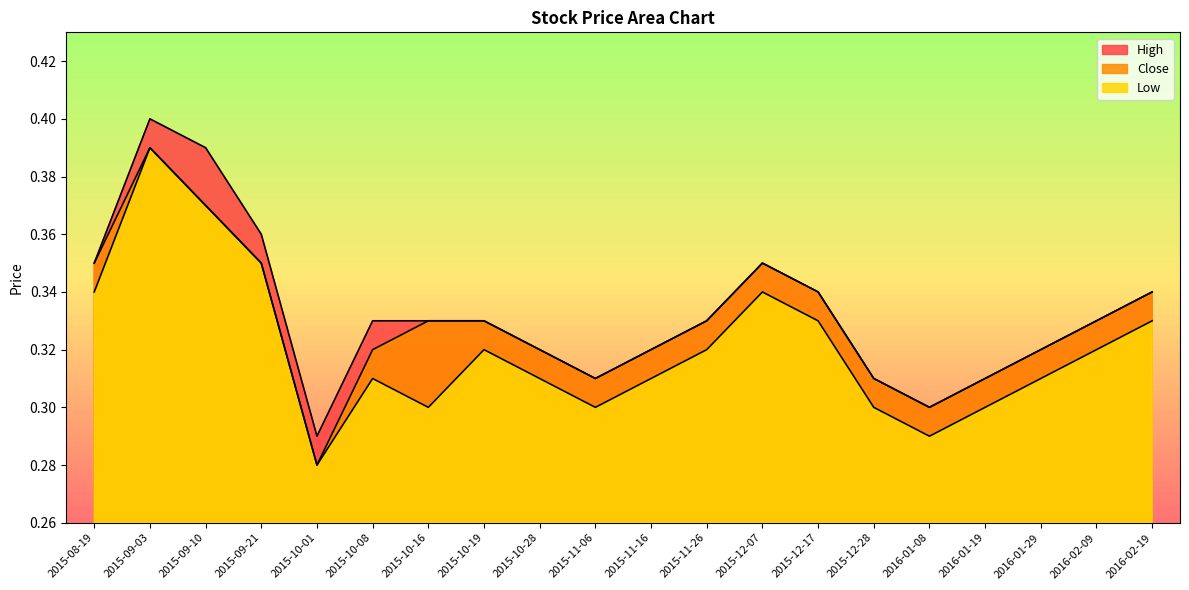

At which category does the chart reach its minimum across all series?

2015-10-01